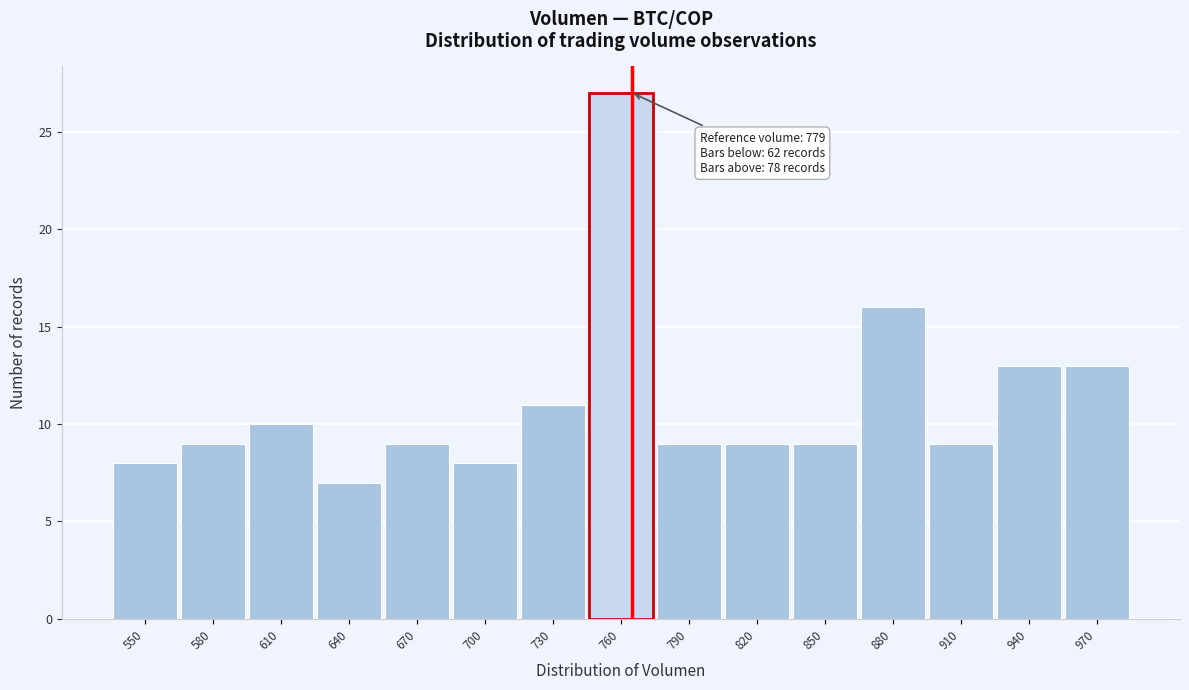

Reading left to right, transcribe all the data shown in this chart.

8	9	10	7	9	8	11	27	9	9	9	16	9	13	13